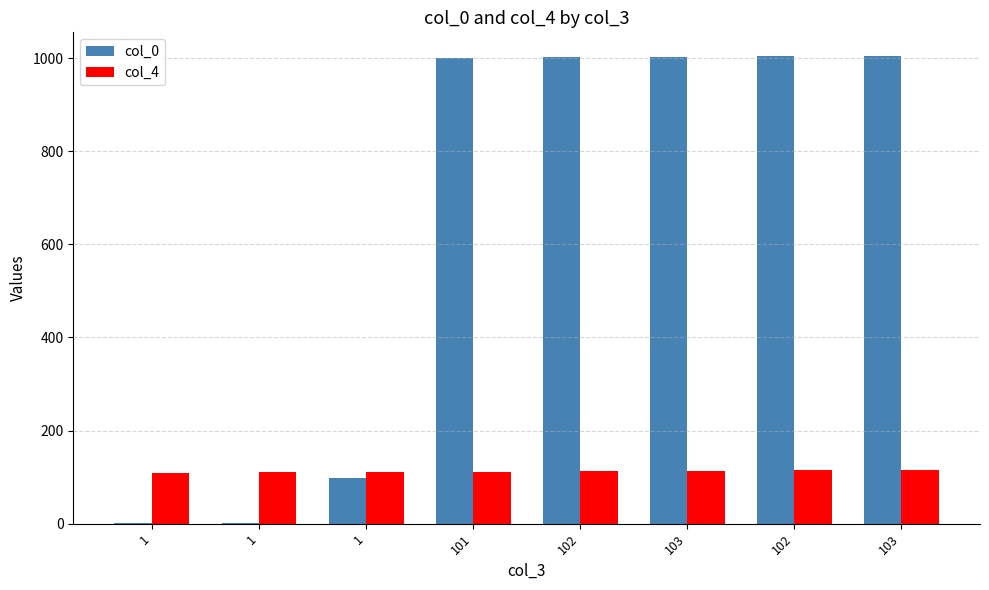

At which label does col_4 first exceed 113?

103